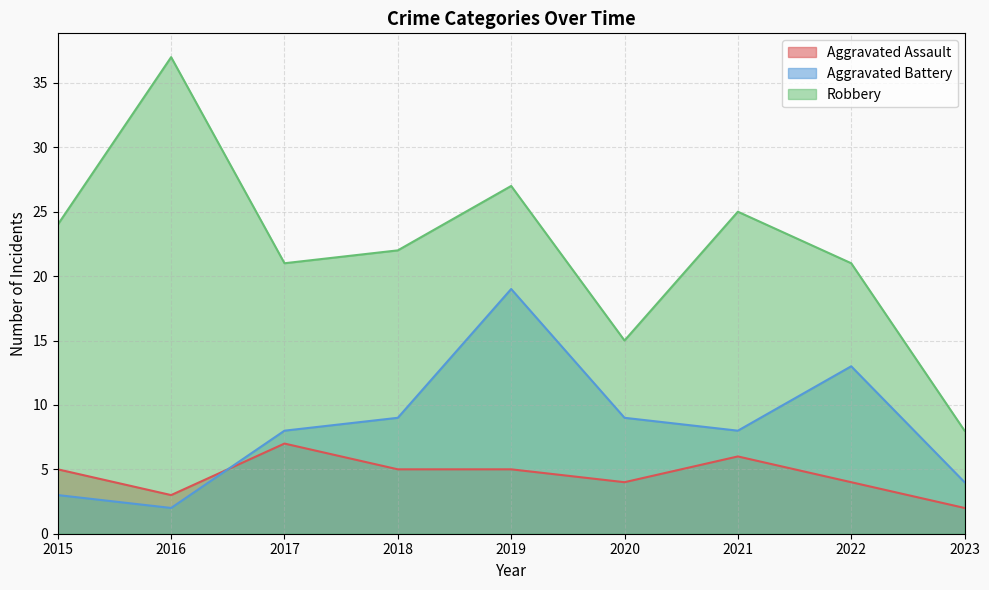

Reading right to left, transcribe all the data shown in this chart.

Aggravated Assault: 2	4	6	4	5	5	7	3	5
Aggravated Battery: 4	13	8	9	19	9	8	2	3
Robbery: 8	21	25	15	27	22	21	37	24